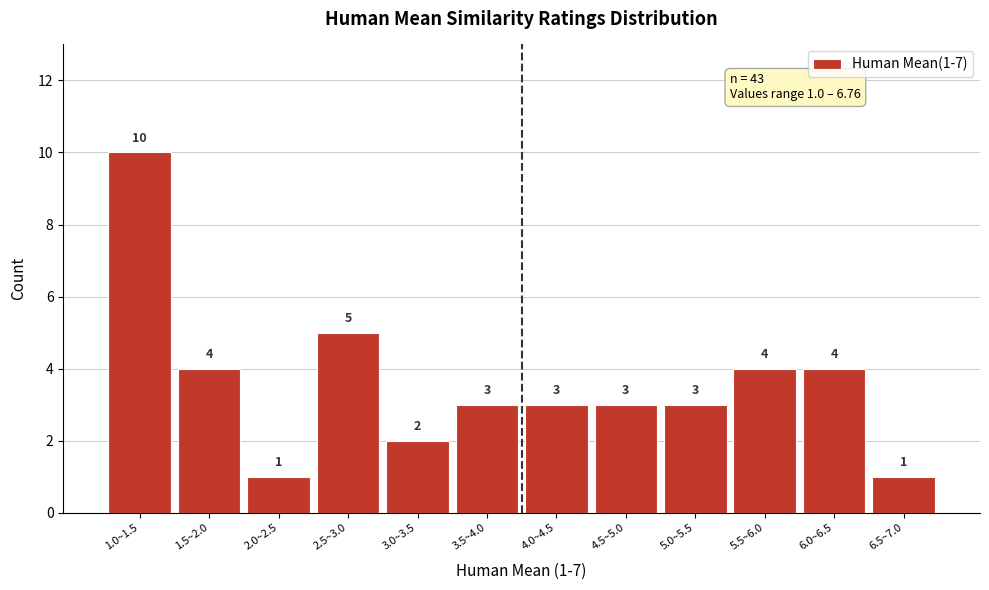

Reading right to left, extract all data points from this chart.

6.5~7.0=1	6.0~6.5=4	5.5~6.0=4	5.0~5.5=3	4.5~5.0=3	4.0~4.5=3	3.5~4.0=3	3.0~3.5=2	2.5~3.0=5	2.0~2.5=1	1.5~2.0=4	1.0~1.5=10